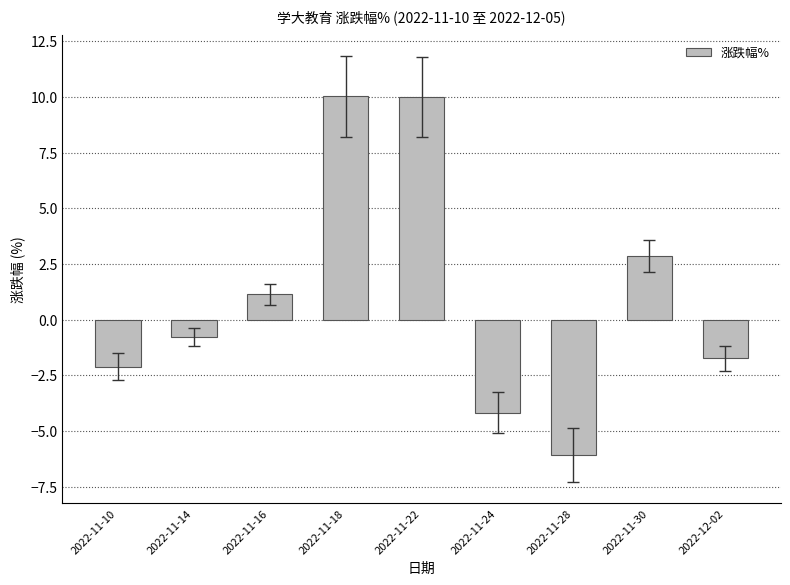

How many data points are less than 0?

5